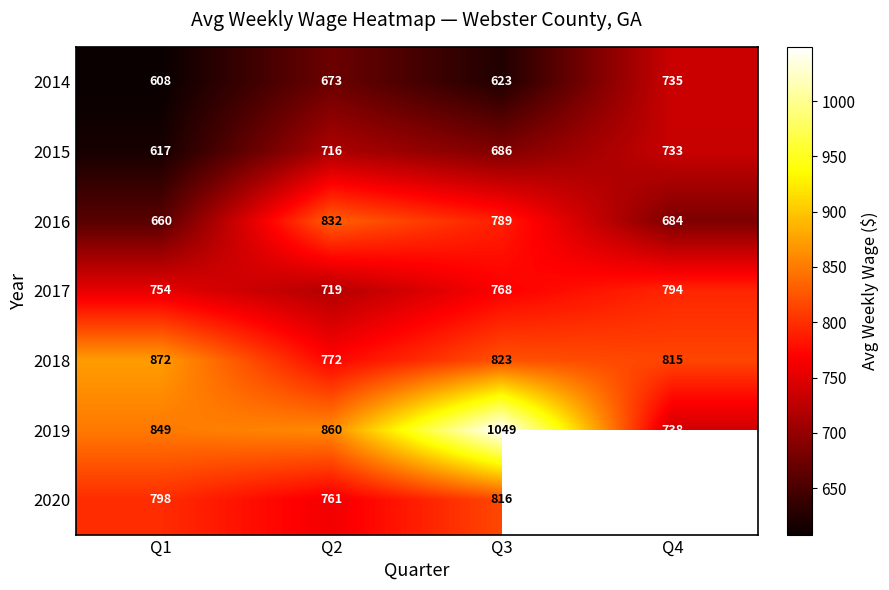

Is it true that 2018 equals 574.0 at Q3?

False